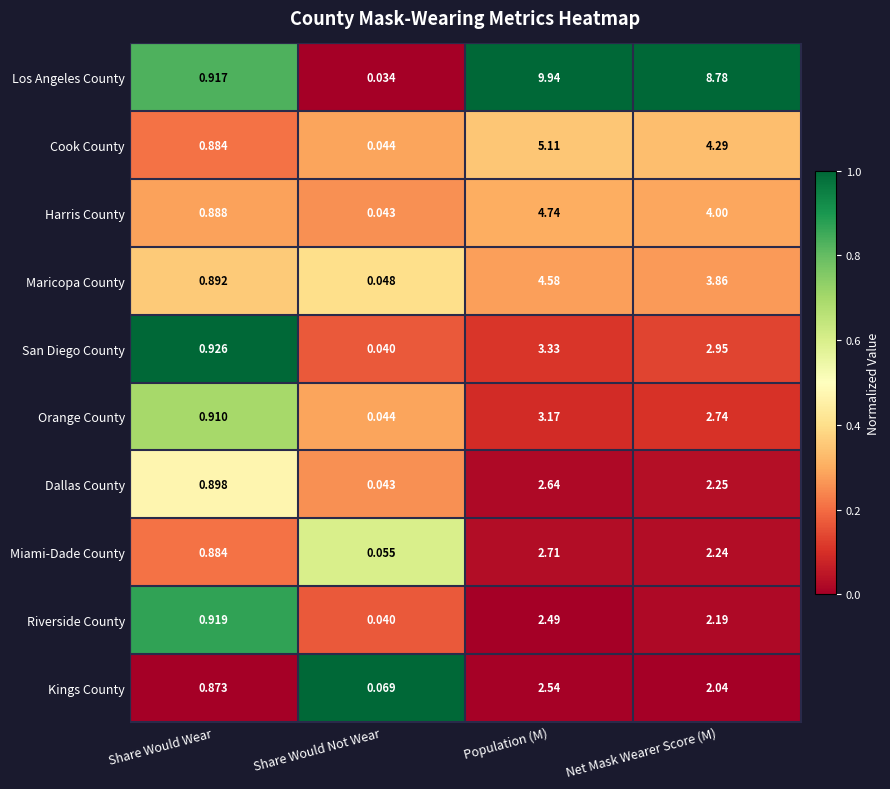

At which label does Riverside County first exceed 2?

Population (M)